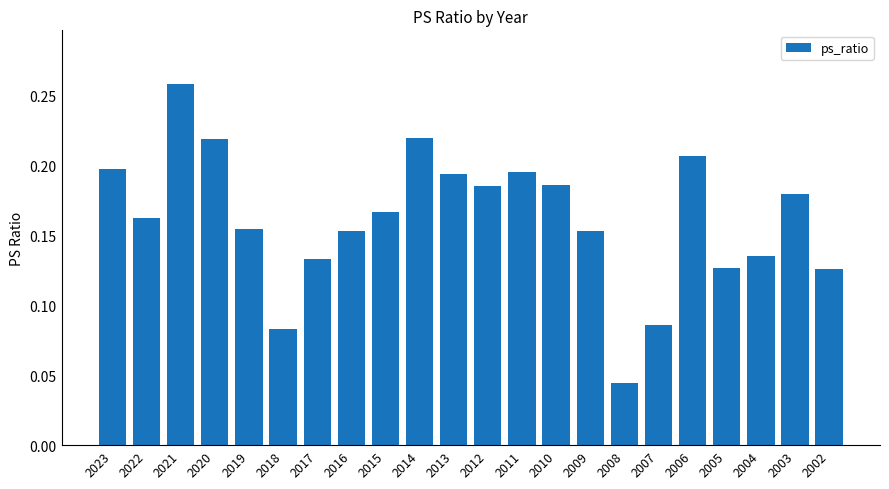

Are the bars horizontal?

No